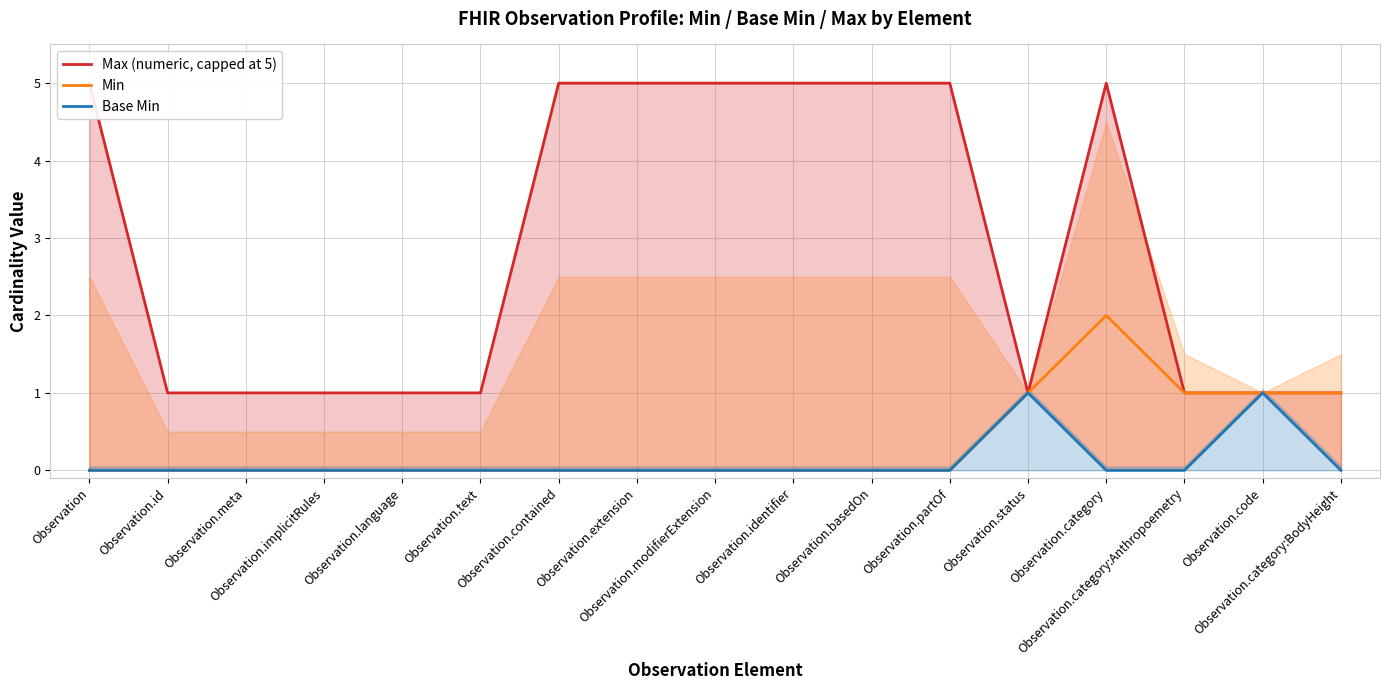

Rank the series by their maximum value, from lowest to highest.

Base Min, Min, Max (numeric, capped at 5)